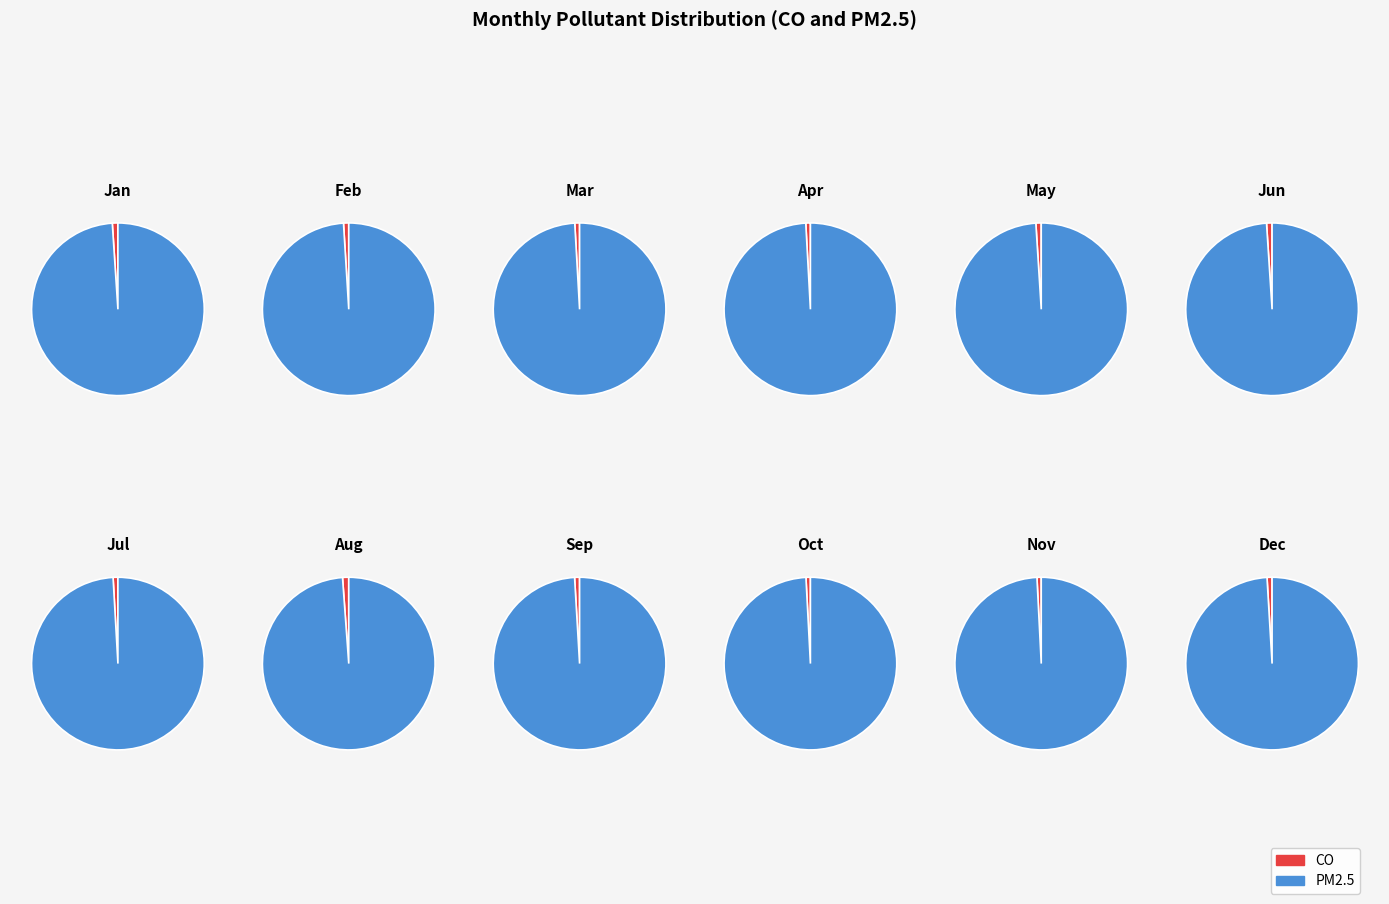

Which series has the largest range (max minus min)?

PM2.5